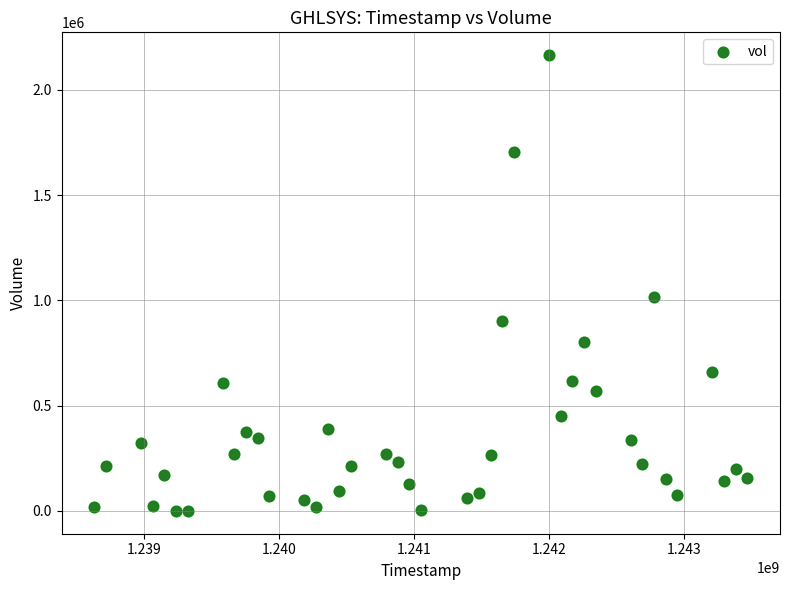

What is the range of Y values (max minus min)?

2164744